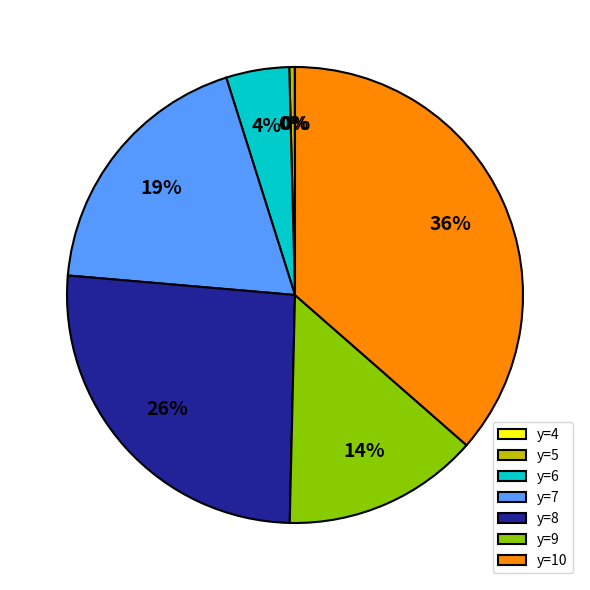

Does any single category account for the majority?

No